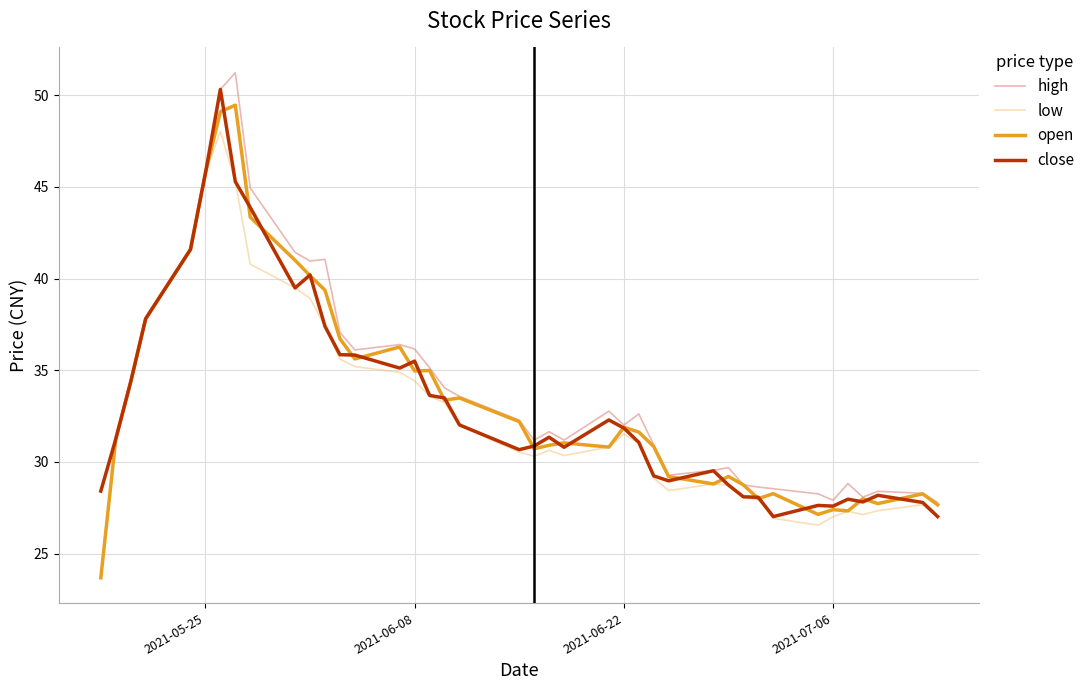

What is the smallest value displayed?

23.7